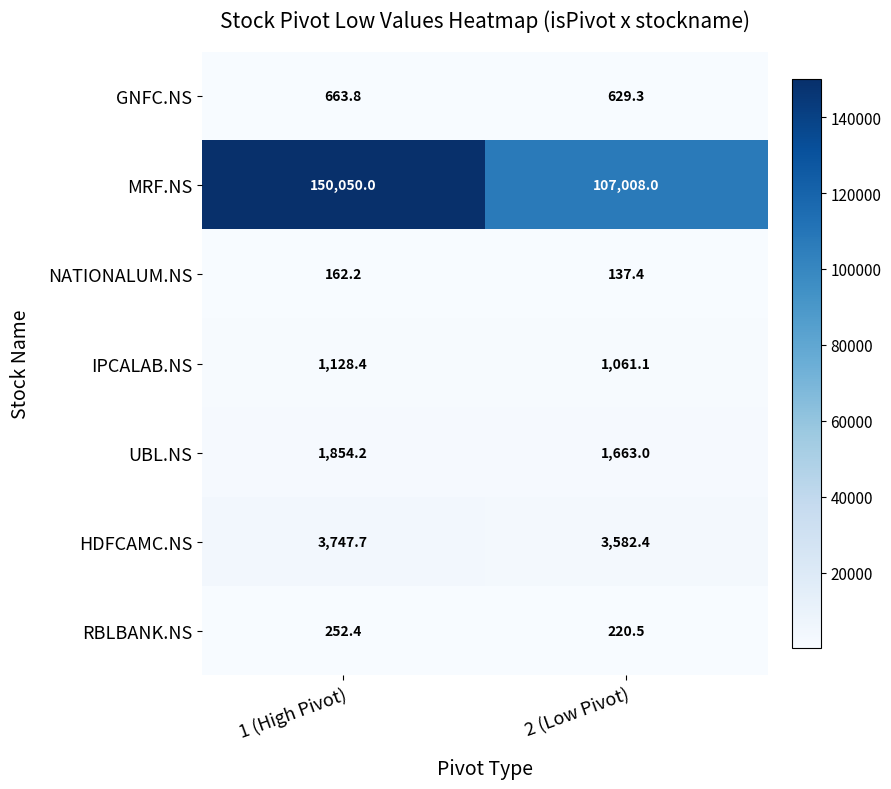

Between 1 (High Pivot) and 2 (Low Pivot), which series saw the biggest shift?

MRF.NS